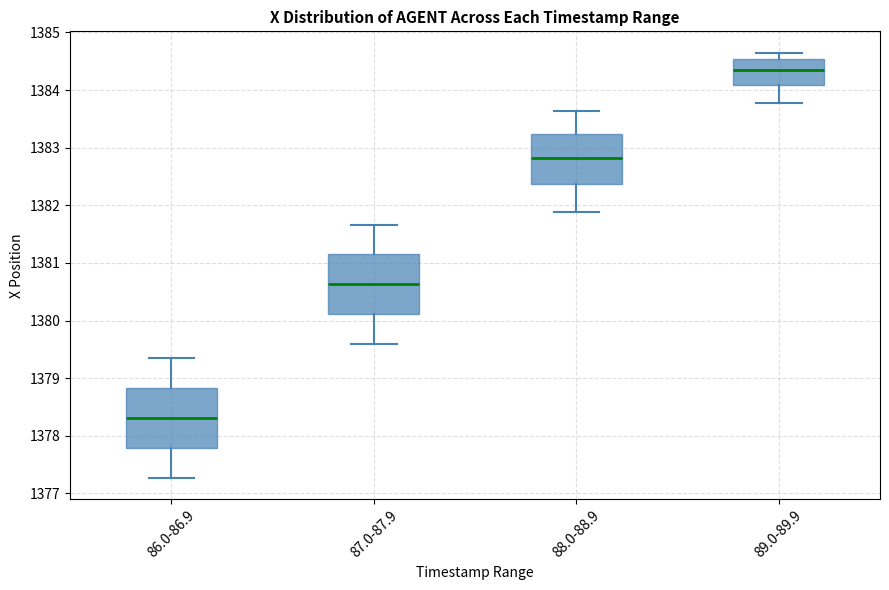

Reading left to right, read every box against the y-axis: the position of its median line, the range the box covers, and the ends of its whiskers. The values are not printed on the chart, so give them approximately, as read against the axis.

86.0-86.9: median 1378.3, box 1377.8 to 1378.8, whiskers 1377.3 to 1379.4
87.0-87.9: median 1380.6, box 1380.1 to 1381.2, whiskers 1379.6 to 1381.7
88.0-88.9: median 1382.8, box 1382.4 to 1383.2, whiskers 1381.9 to 1383.6
89.0-89.9: median 1384.4, box 1384.1 to 1384.5, whiskers 1383.8 to 1384.7